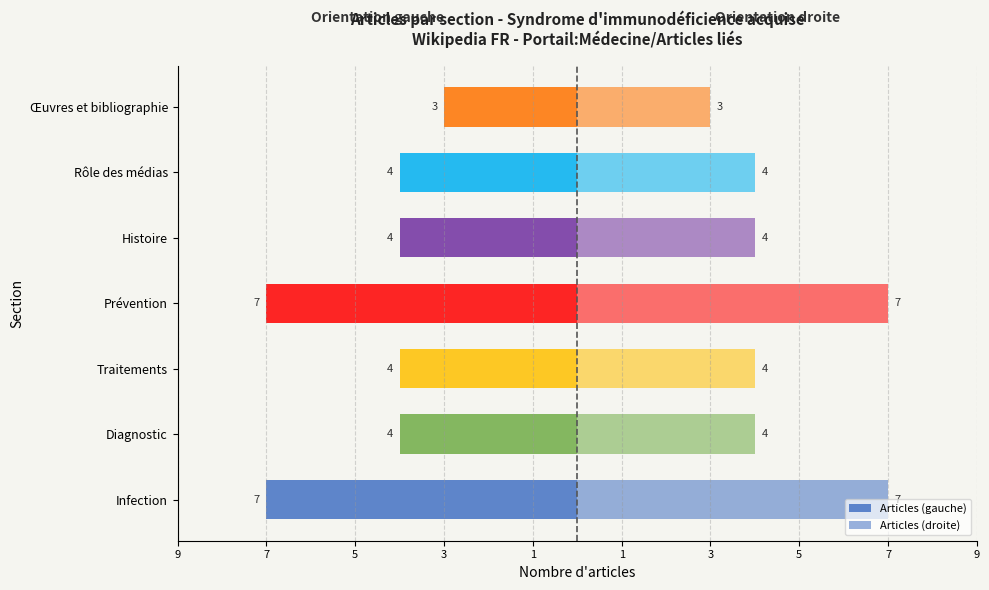

What is the difference between the highest and lowest values at Prévention?

14